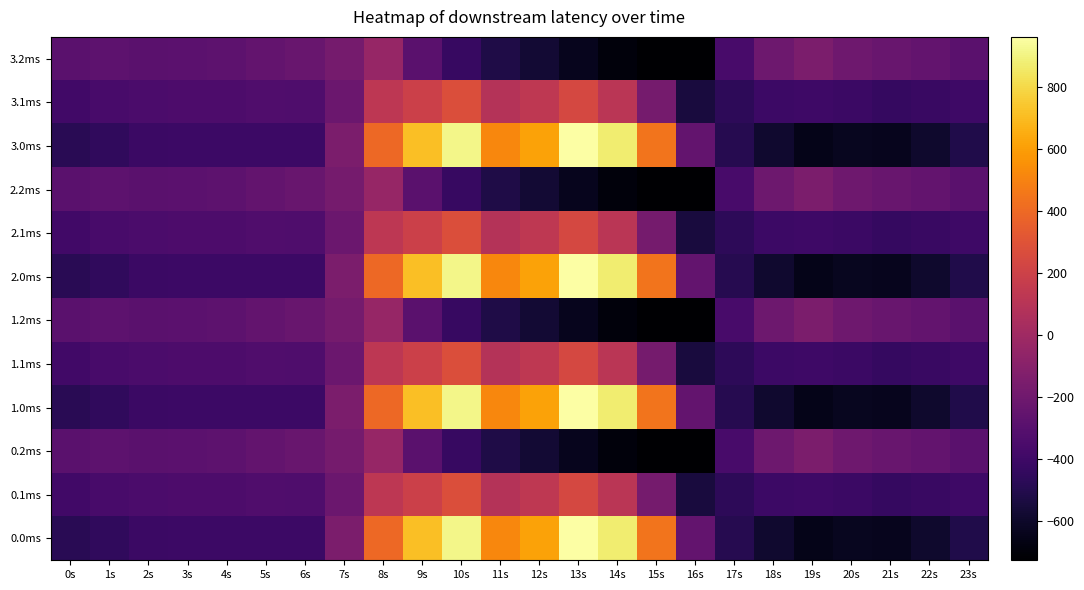

What is the total value across all series at 16s?

-6099.0